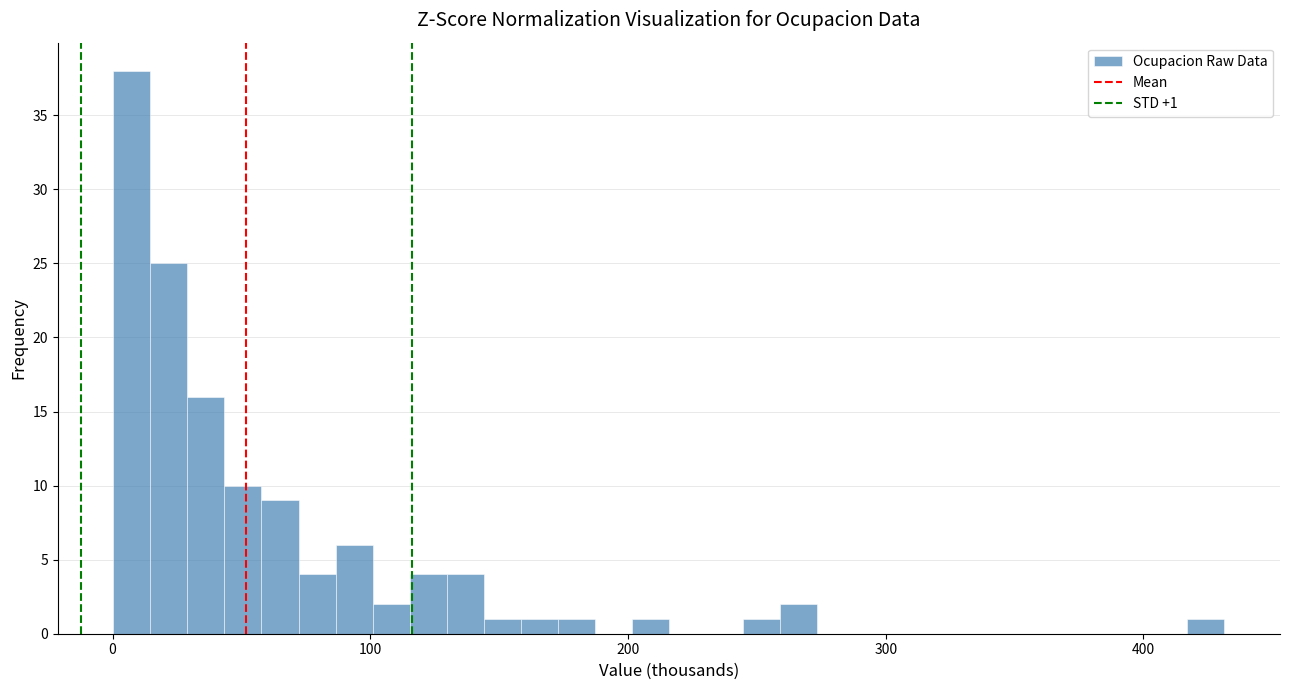

Read against the x-axis, roughly where is the centre of the tallest bar?

10